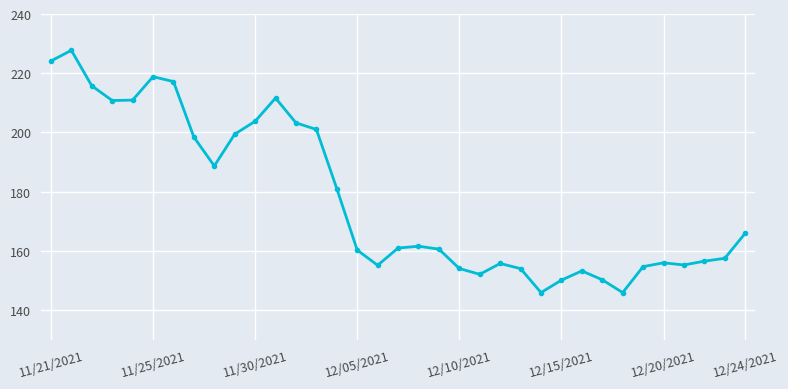

How many categories are shown in the chart?

35